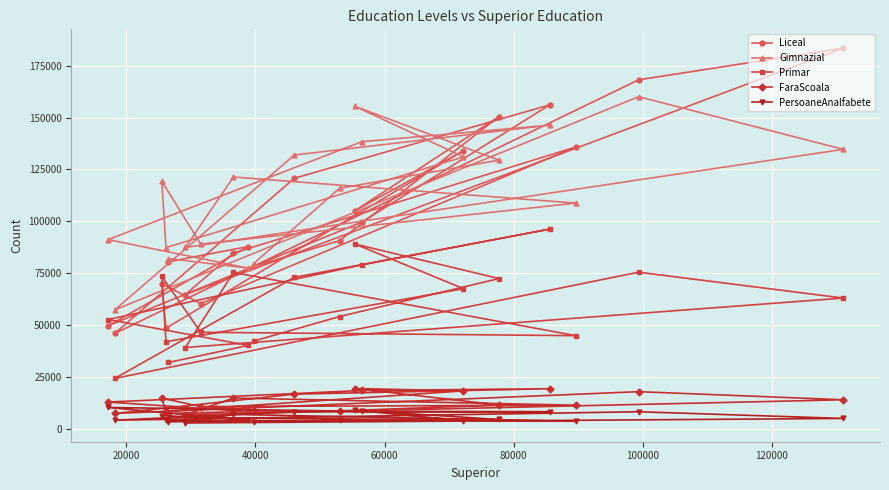

What is the sum of all Primar values?

1180907